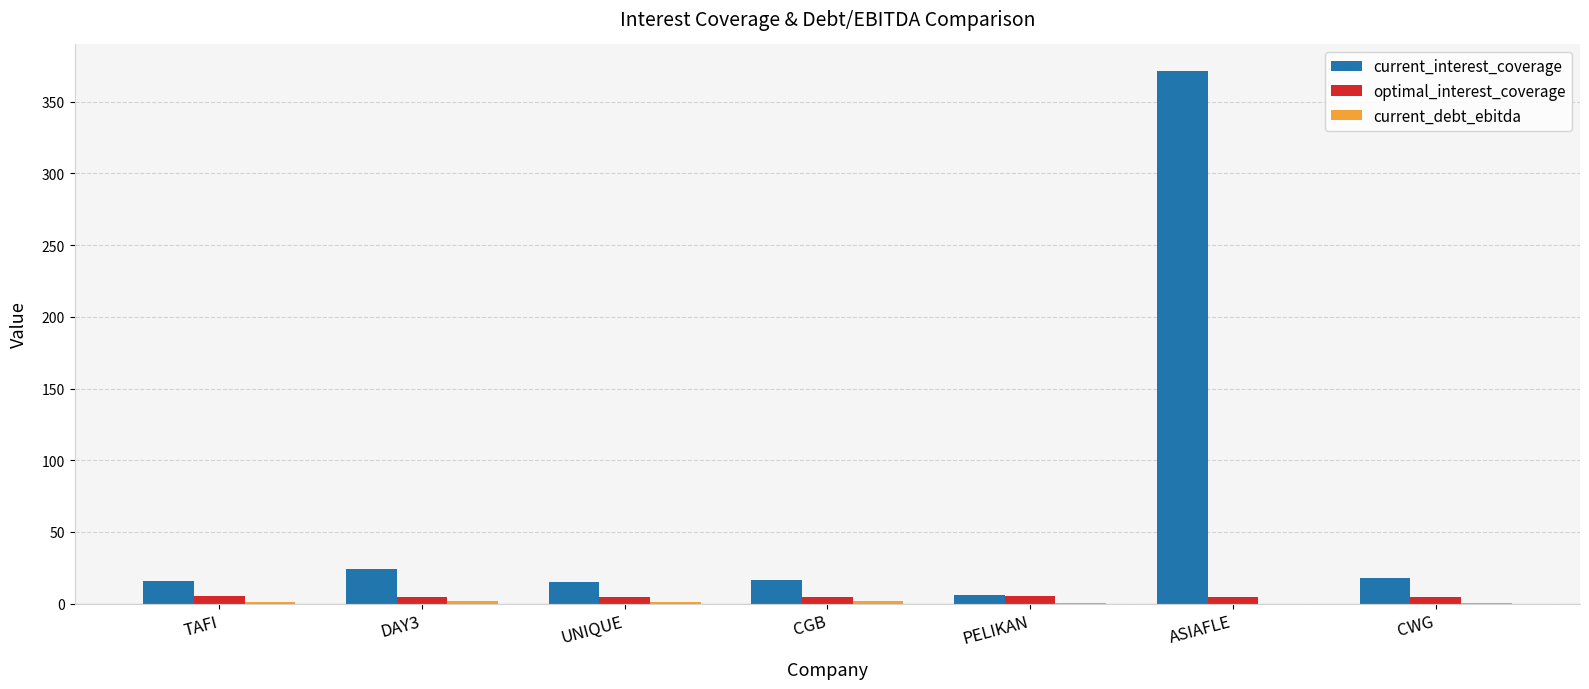

At which category is the sum across all series the highest?

ASIAFLE